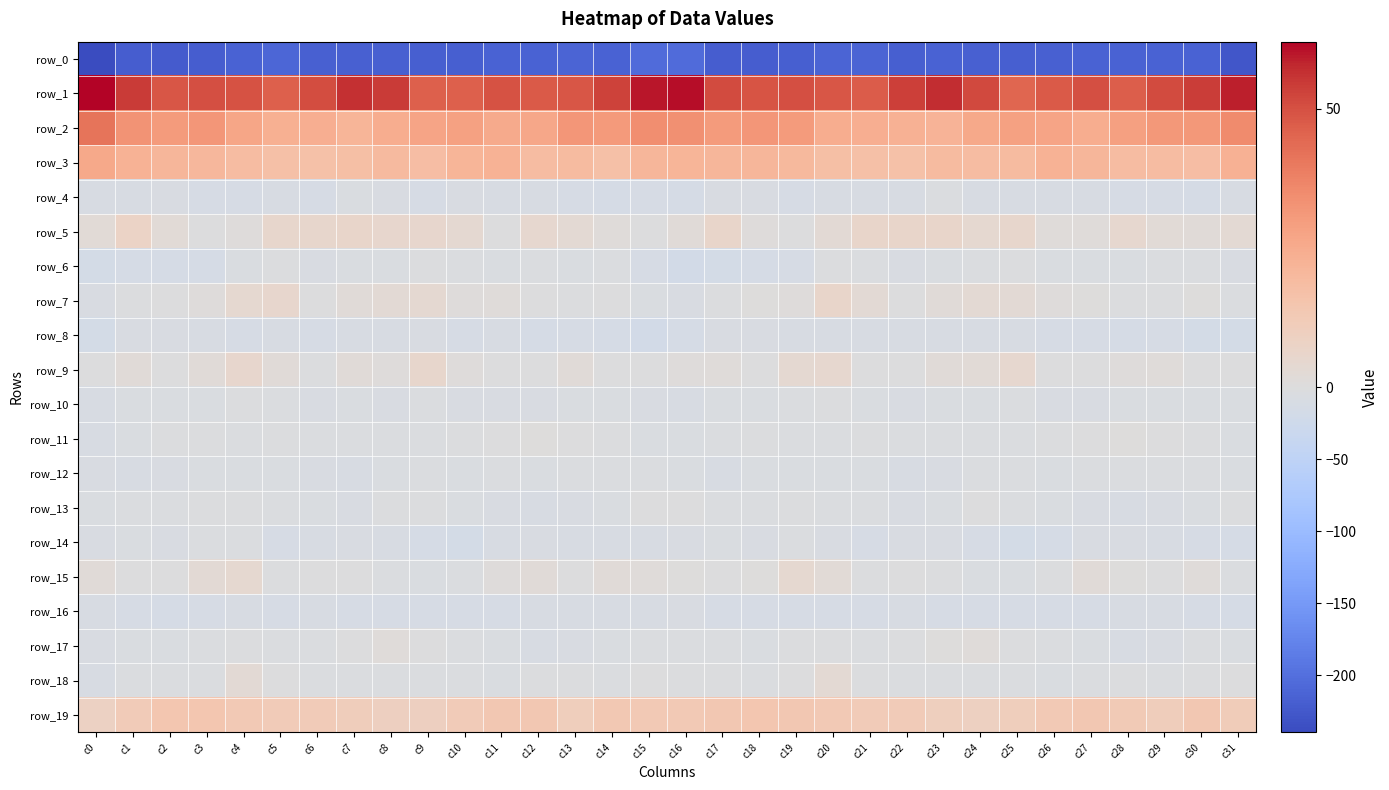

Which series changed the most between c3 and c19?

row_18